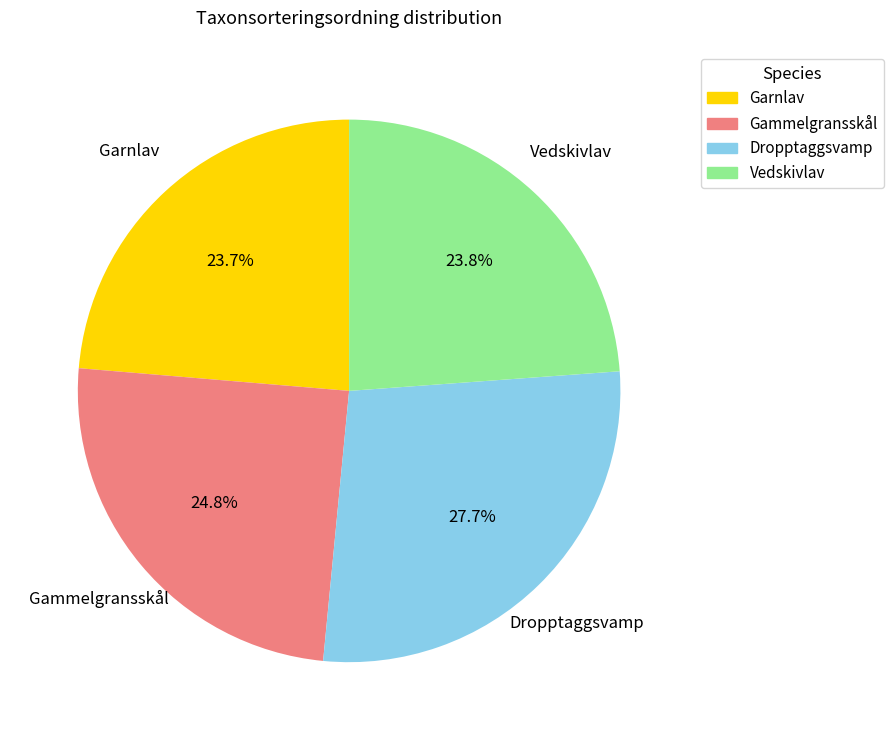

How many segments does this pie chart have?

4